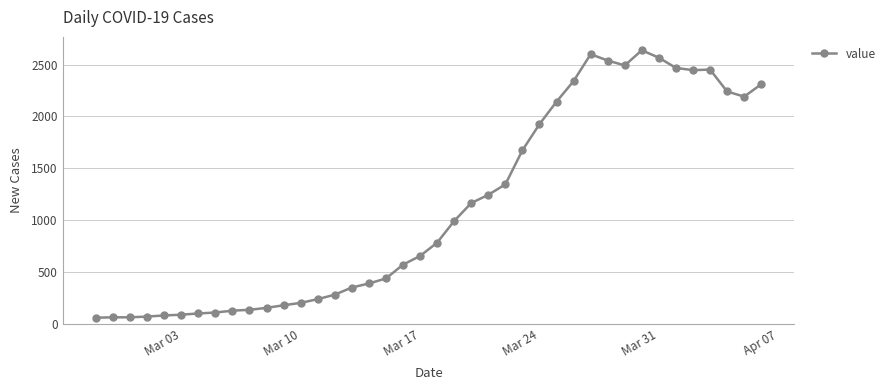

What is the minimum value shown in the chart?

61